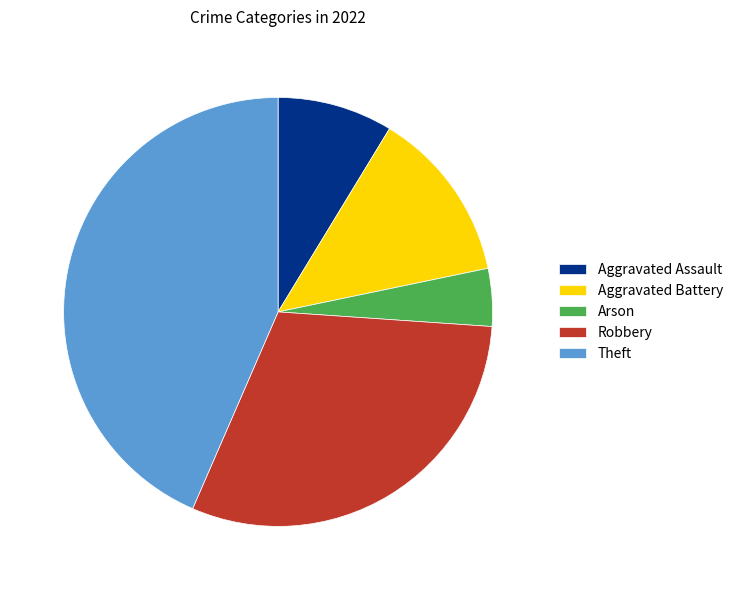

What is the smallest slice in the pie chart?

Arson